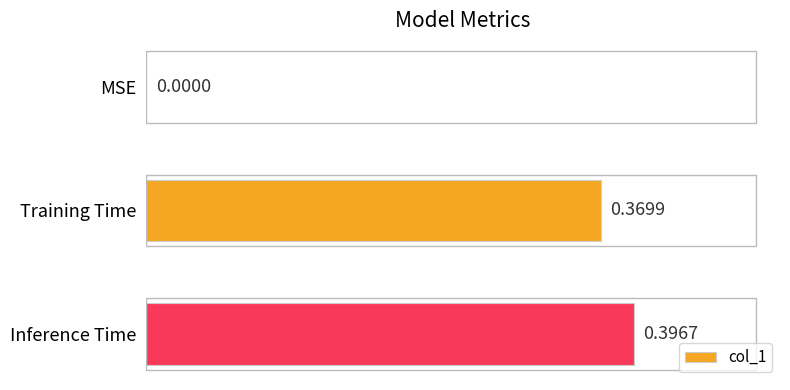

Which label corresponds to the largest value in the chart?

Inference Time